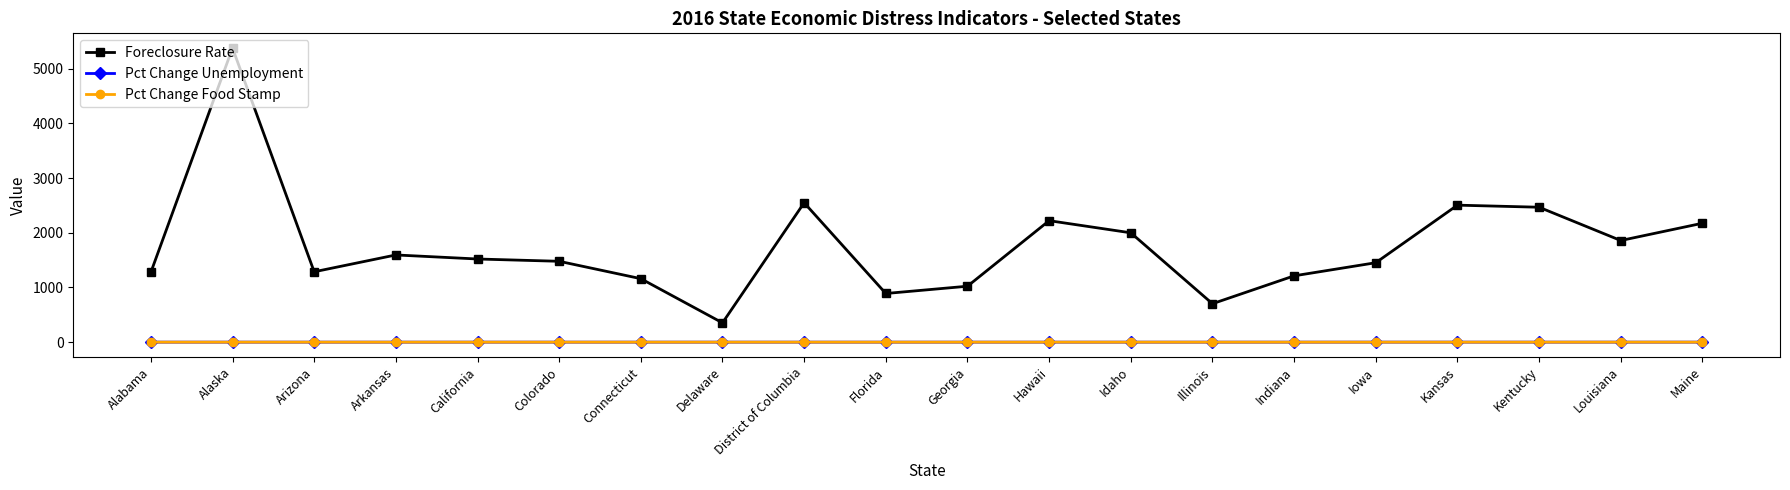

Between California and Idaho, which series saw the biggest shift?

Foreclosure Rate